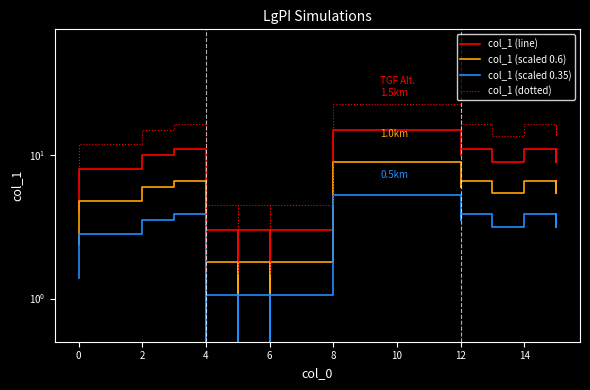

What are all the series names shown in the legend?

col_1 (line), col_1 (scaled 0.6), col_1 (scaled 0.35), col_1 (dotted)